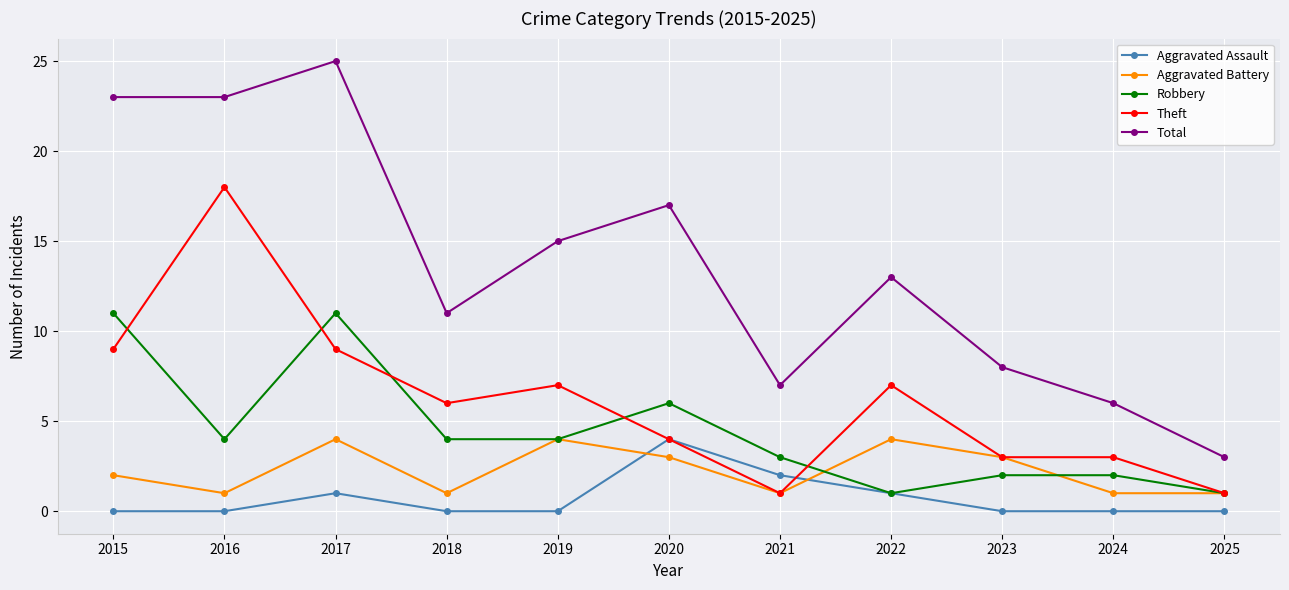

True or false: Aggravated Assault and Total cross at least once.

False